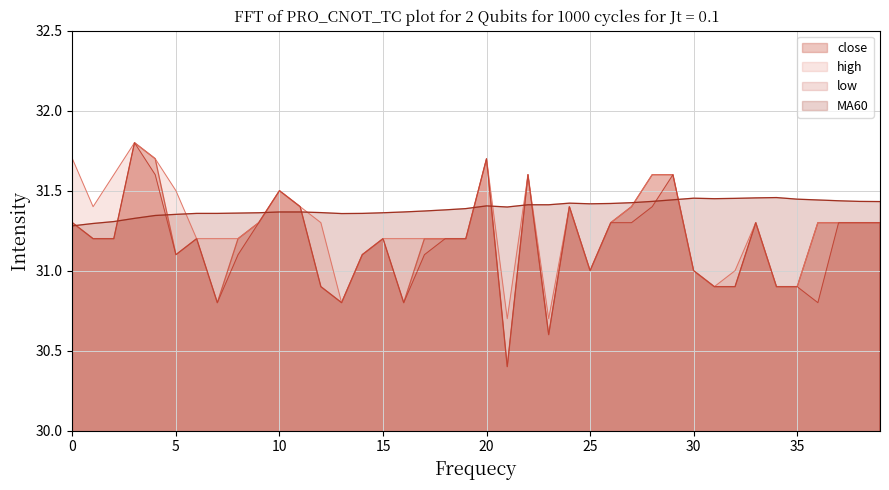

At which label is low closest to 31?

25